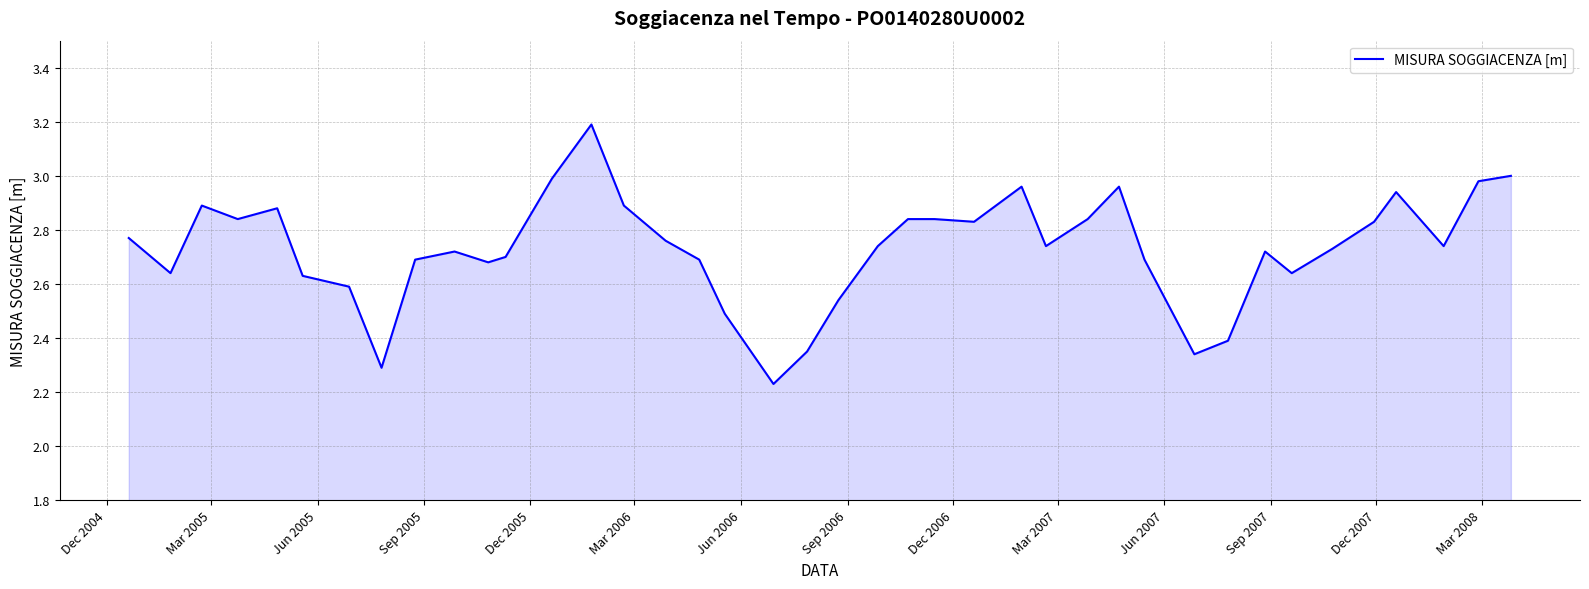

What is the greatest value displayed?

3.2